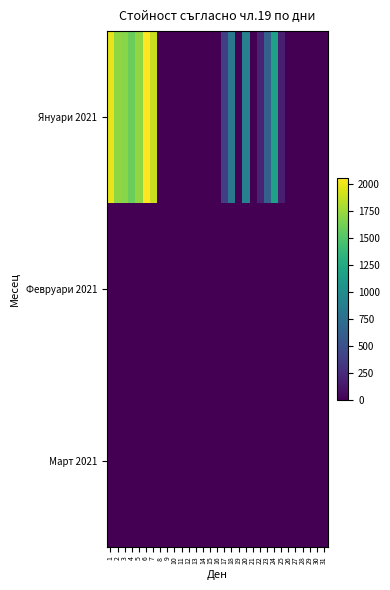

Reading right to left, transcribe all the data shown in this chart.

Януари 2021: 31=0.0	30=0.0	29=0.0	28=0.0	27=0.0	26=0.0	25=171.3	24=1172.4	23=627.1	22=194.9	21=0.0	20=906.8	19=10.1	18=819.2	17=382.7	16=0.0	15=0.0	14=0.0	13=0.0	12=0.0	11=0.0	10=0.0	9=0.0	8=0.0	7=1888.8	6=2053.9	5=1716.1	4=1588.1	3=1691.4	2=1710.6	1=1974.7
Февруари 2021: 31=0.0	30=0.0	29=0.0	28=0.0	27=0.0	26=0.0	25=0.0	24=0.0	23=0.0	22=0.0	21=0.0	20=0.0	19=0.0	18=0.0	17=0.0	16=0.0	15=0.0	14=0.0	13=0.0	12=0.0	11=0.0	10=0.0	9=0.0	8=0.0	7=0.0	6=0.0	5=0.0	4=0.0	3=0.0	2=0.0	1=0.0
Март 2021: 31=0.0	30=0.0	29=0.0	28=0.0	27=0.0	26=0.0	25=0.0	24=0.0	23=0.0	22=0.0	21=0.0	20=0.0	19=0.0	18=0.0	17=0.0	16=0.0	15=0.0	14=0.0	13=0.0	12=0.0	11=0.0	10=0.0	9=0.0	8=0.0	7=0.0	6=0.0	5=0.0	4=0.0	3=0.0	2=0.0	1=0.0